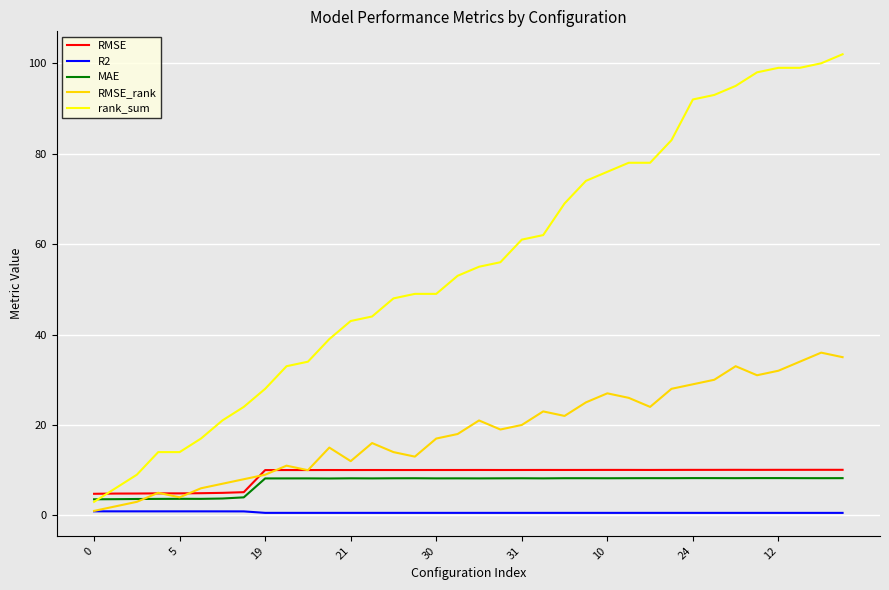

Which series has the widest spread of values?

rank_sum